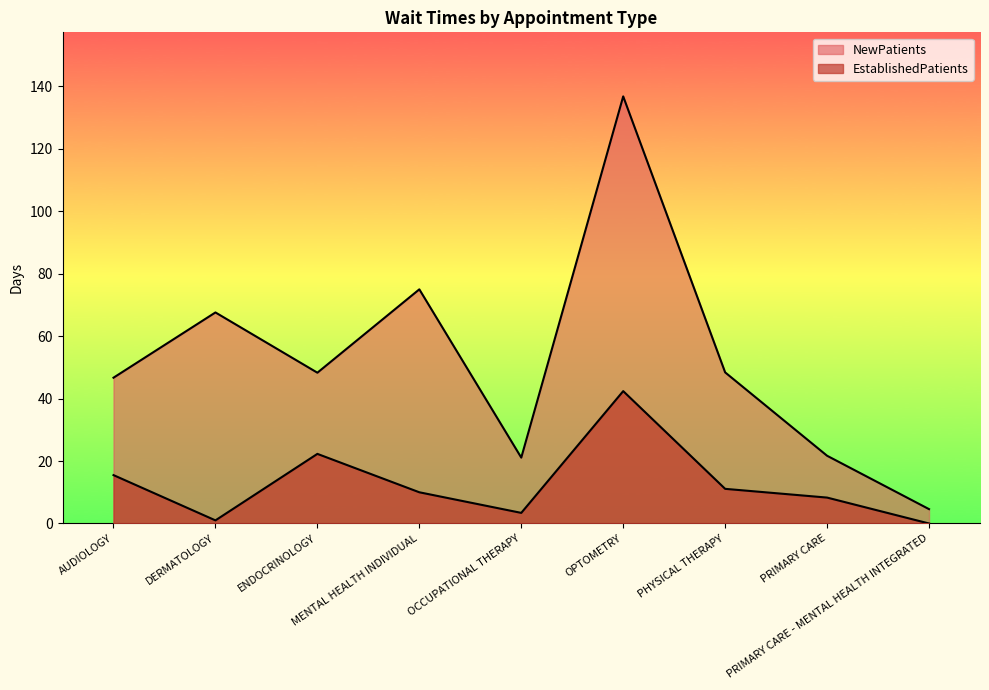

How many interior local valleys does the NewPatients series have?

2